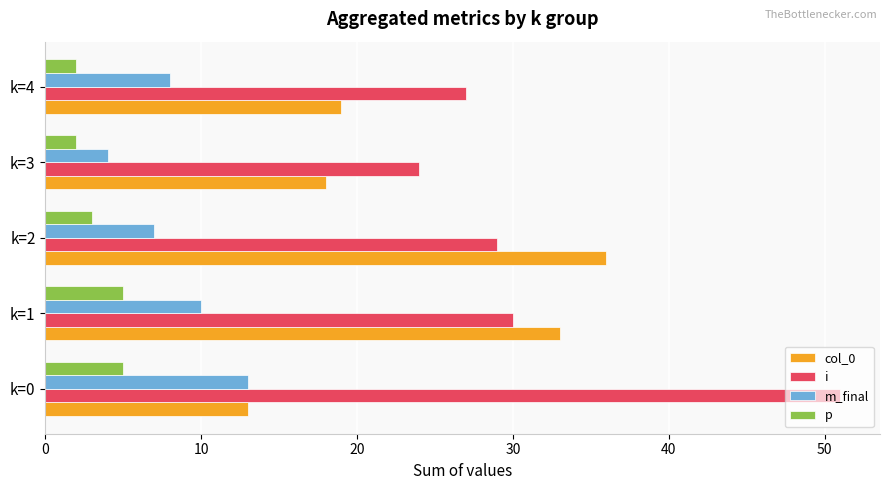

Which series changed the most between k=2 and k=4?

col_0